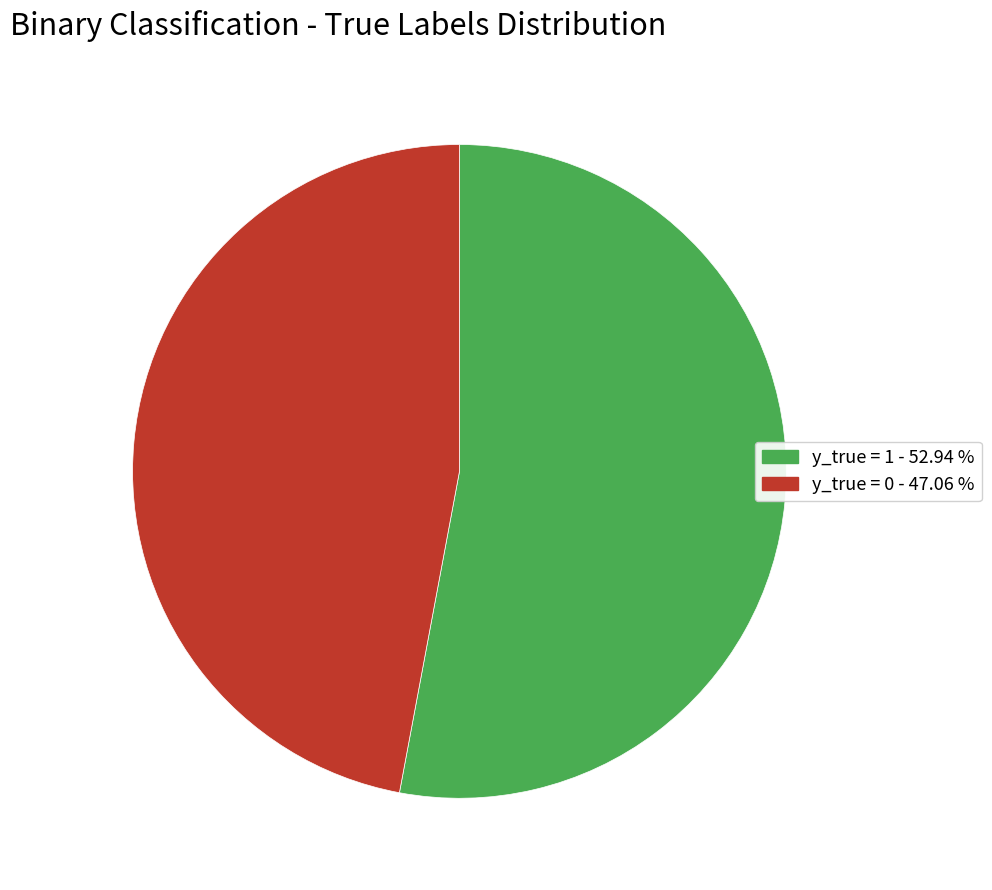

What is the ratio of the value at y_true = 1 to the value at y_true = 0?

1.1